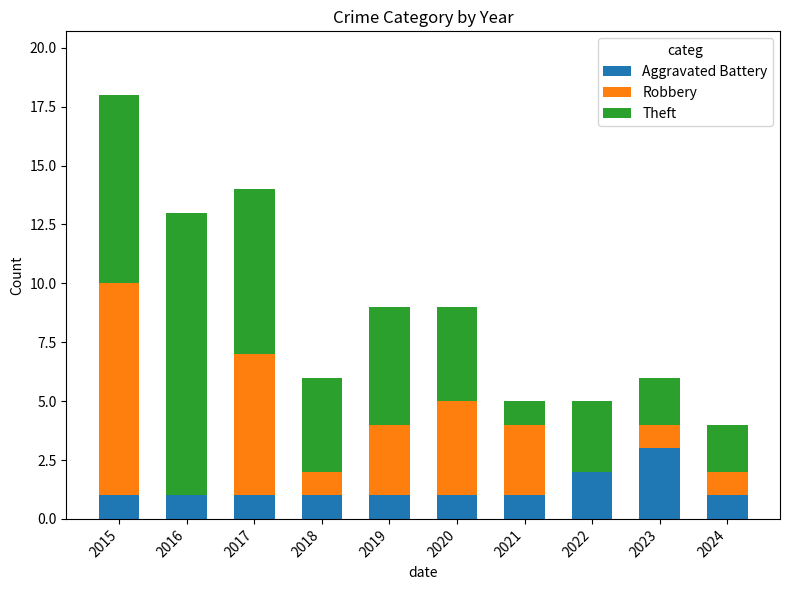

What is the total value across all series at 2022?

5